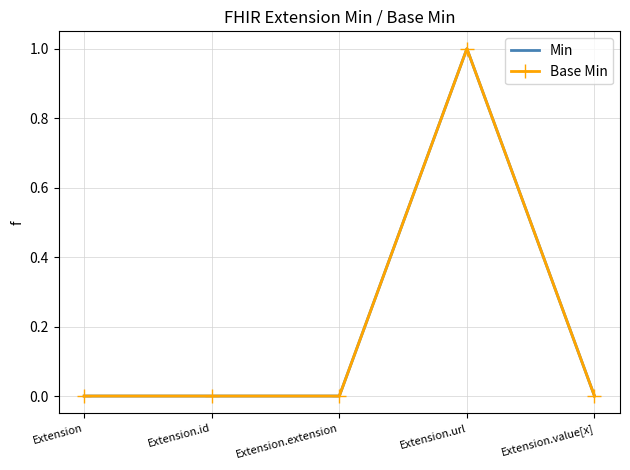

What is the approximate value of Min at Extension.url?

1